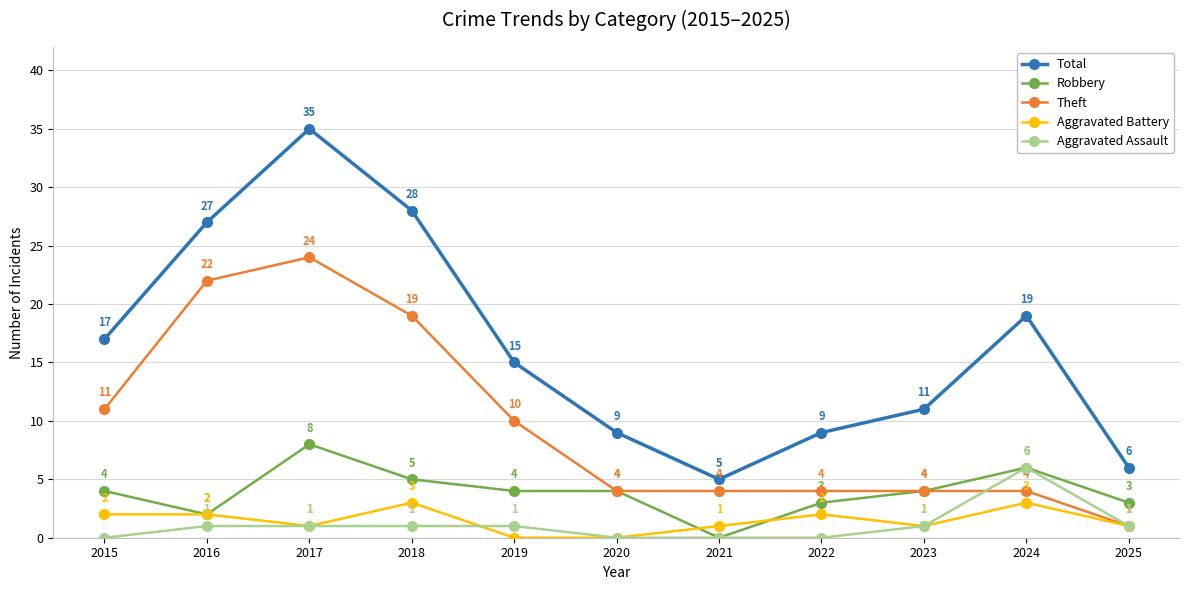

Read the Robbery value at 2024.

6